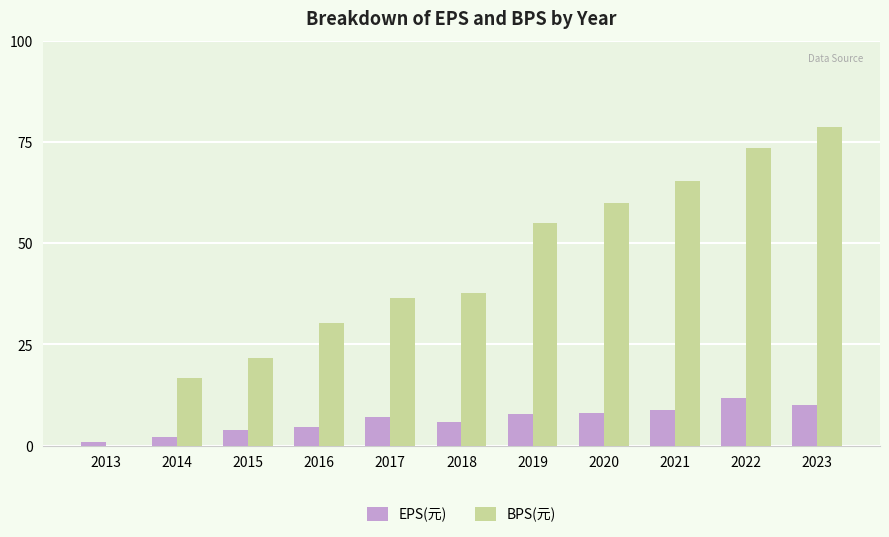

What are all the series names shown in the legend?

EPS(元), BPS(元)